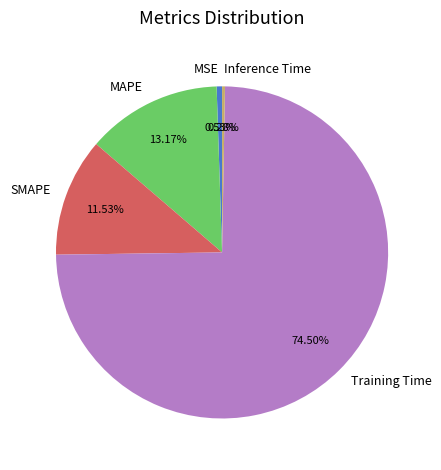

Does Training Time account for over 50% of the chart?

Yes